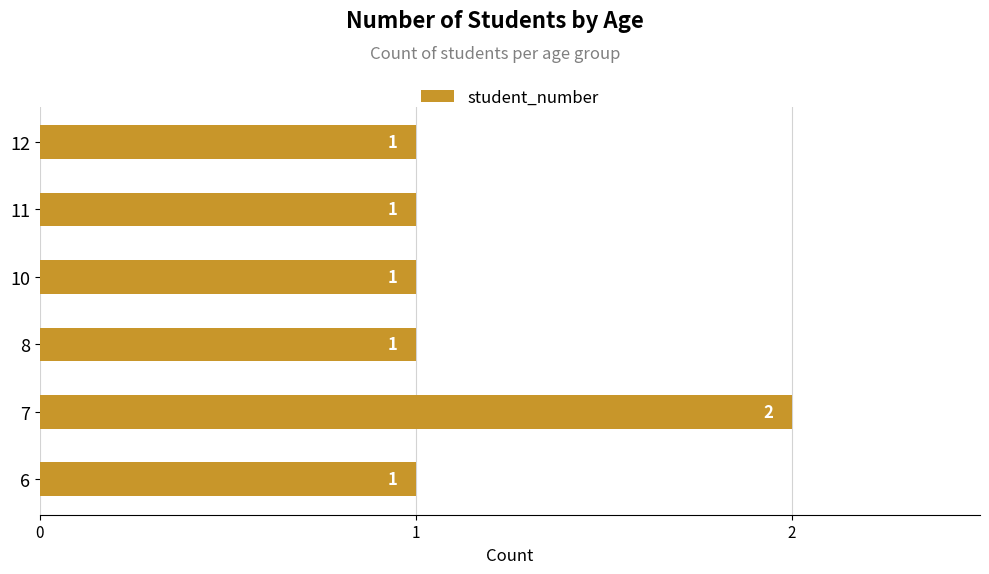

True or false: the data shows 1 at 10.

True